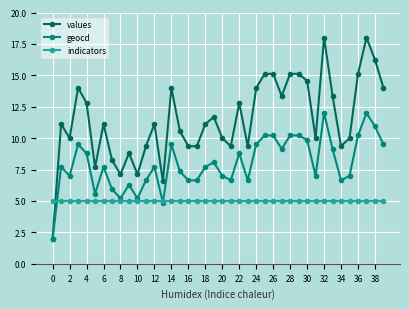

What is the greatest value displayed?

18.0